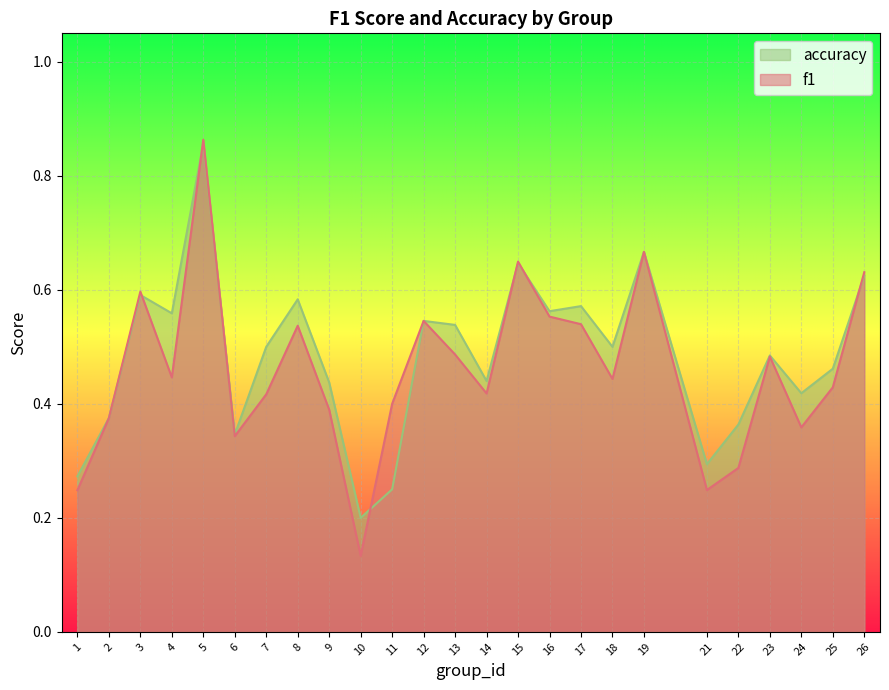

What is the value of the f1 point at the 7th from the left?

0.4